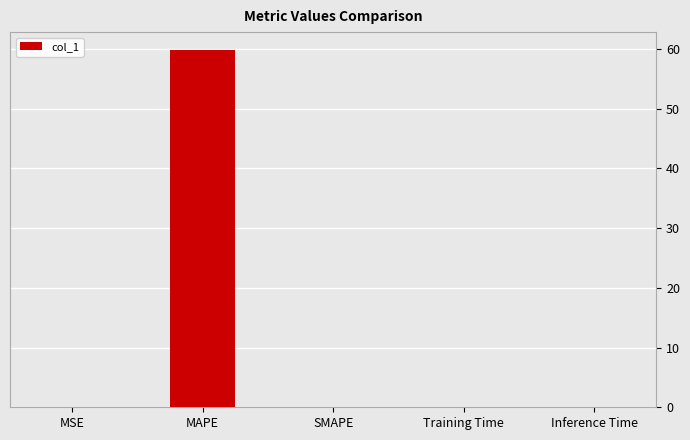

Which label corresponds to the largest value in the chart?

MAPE